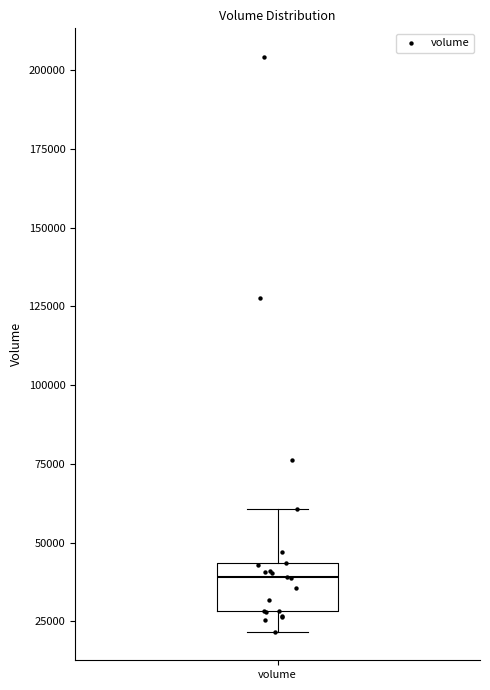

Transcribe this box plot: give where the median line is, the range the box spans, and where the two whiskers end, as read against the y-axis. The values are not printed on the chart, so give them approximately, as read against the axis.

median 40000, box 30000 to 45000, whiskers 20000 to 60000